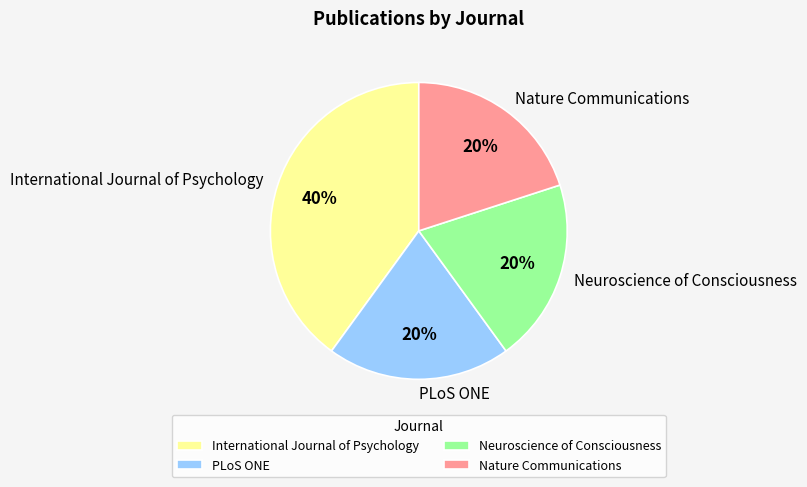

How many slices are in this pie chart?

4